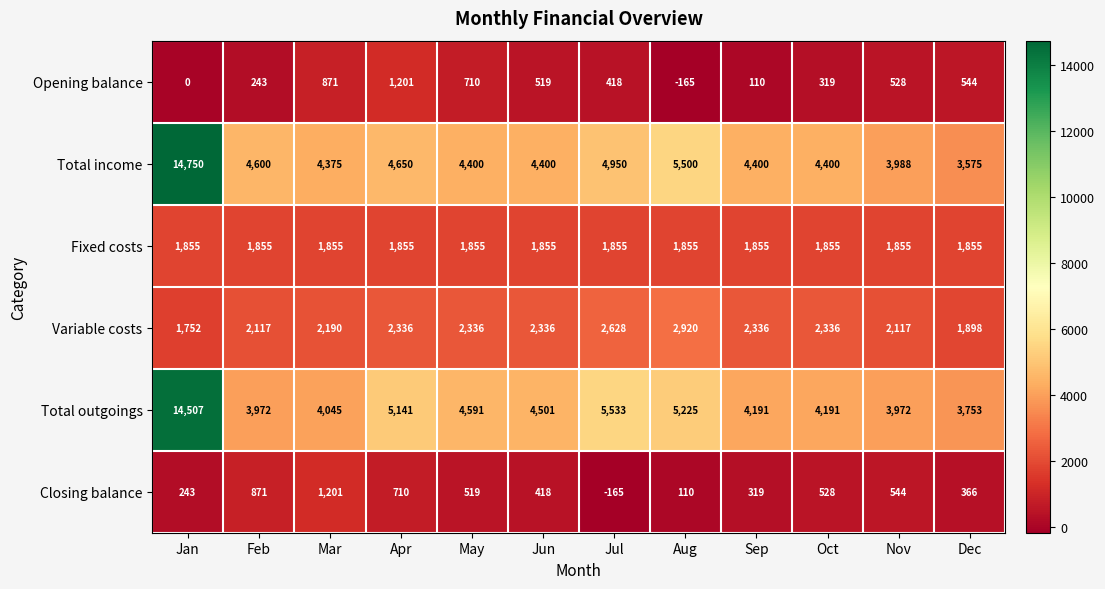

At which label does Variable costs reach its peak?

Aug